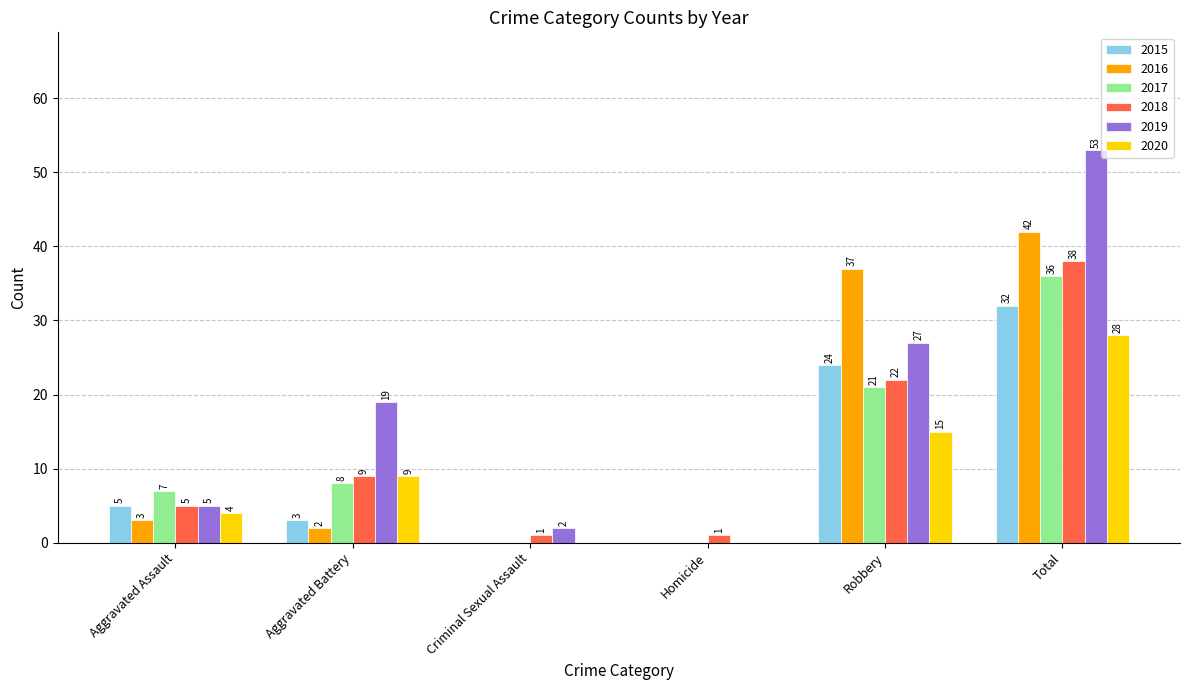

At which category is the sum across all series the highest?

Total